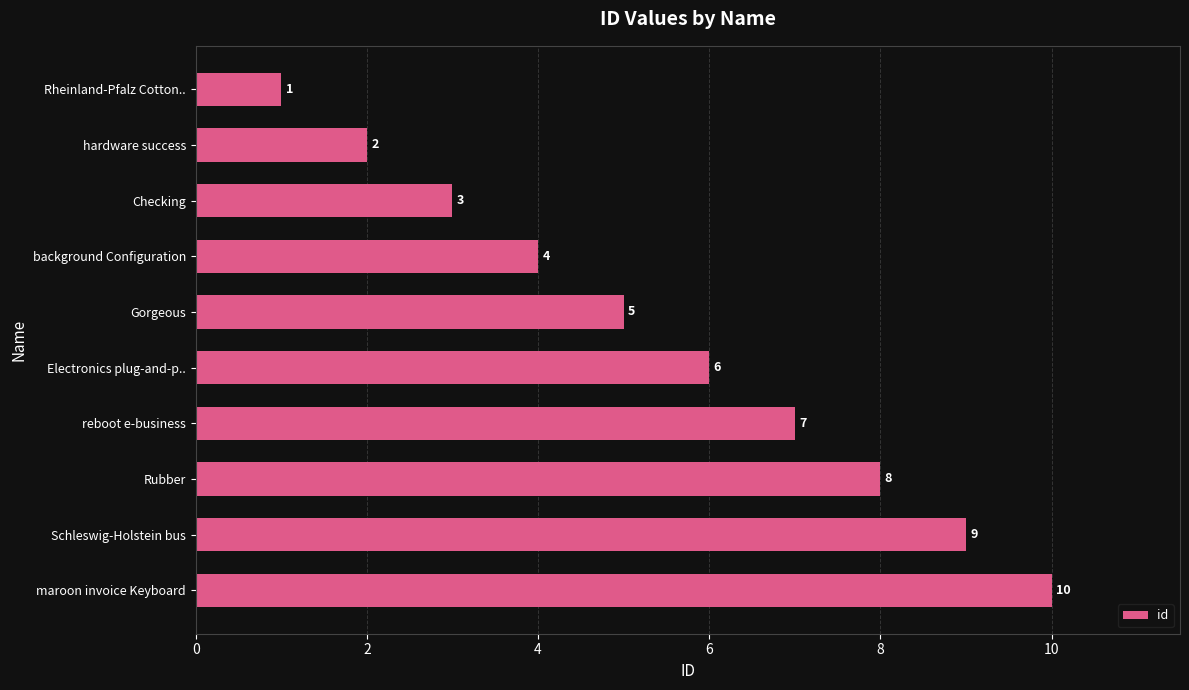

What is the change in value from hardware success to Checking?

+1